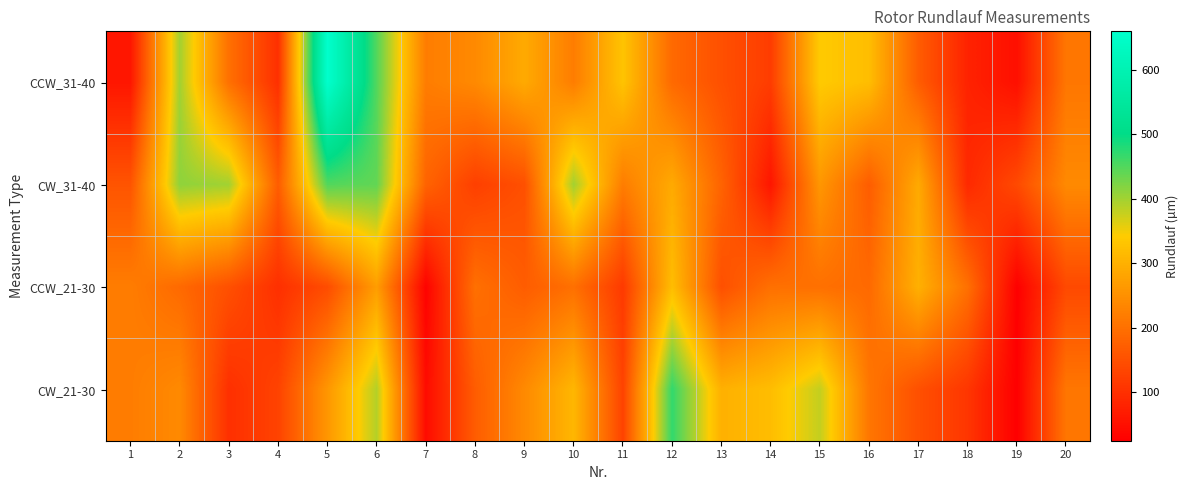

Which series has the widest spread of values?

CCW_31-40